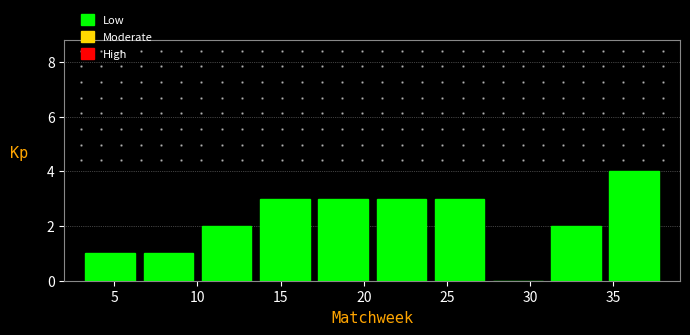

Over which range of the x-axis is the bar tallest?

34.5 to 38.0